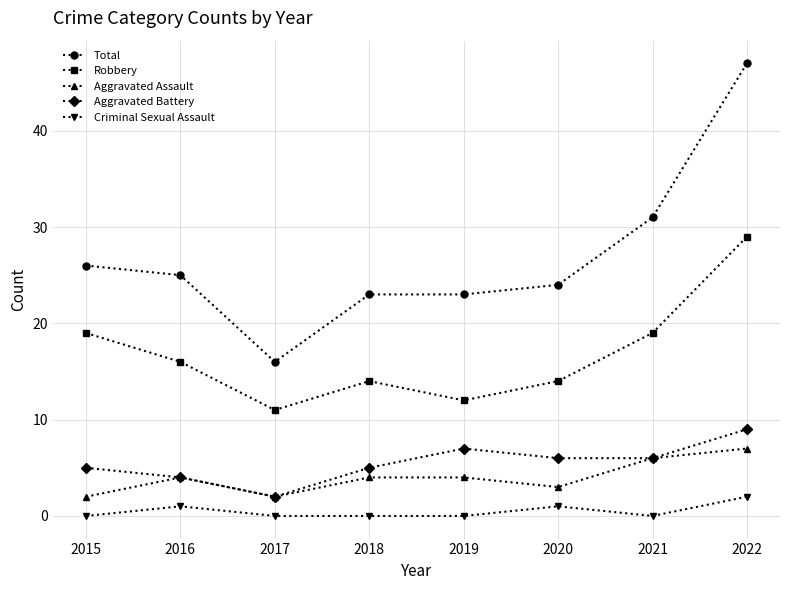

The value of Total at 2017 is 16. True or false?

True